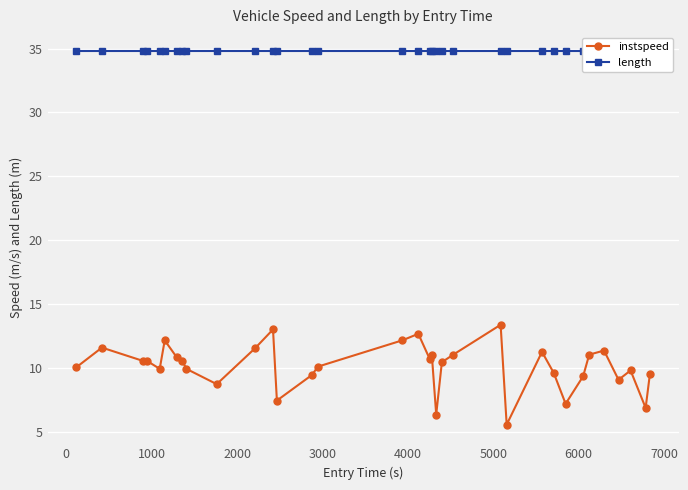

What is the sum of all instspeed values?

345.2